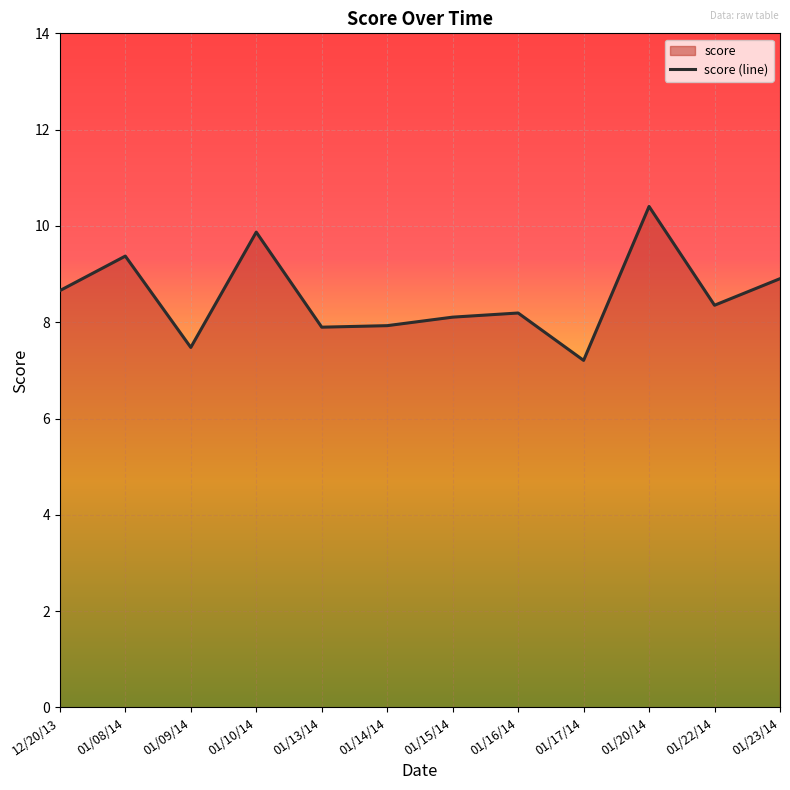

Where is the first local minimum?

01/09/14